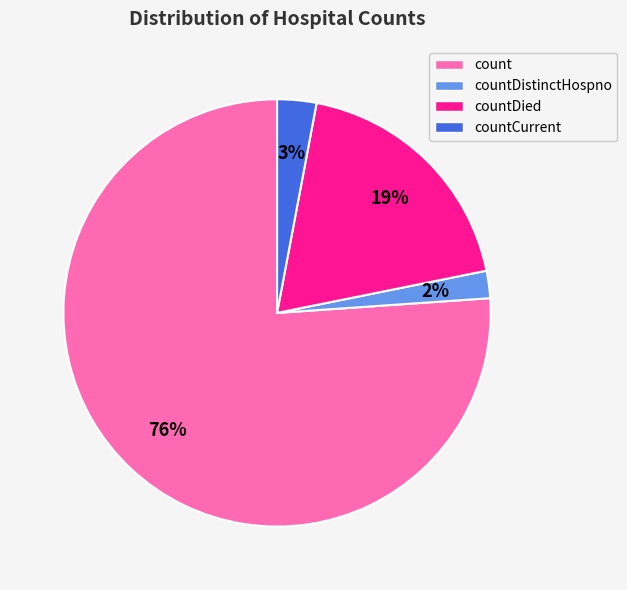

To the nearest percent, what is the average slice percentage?

25%